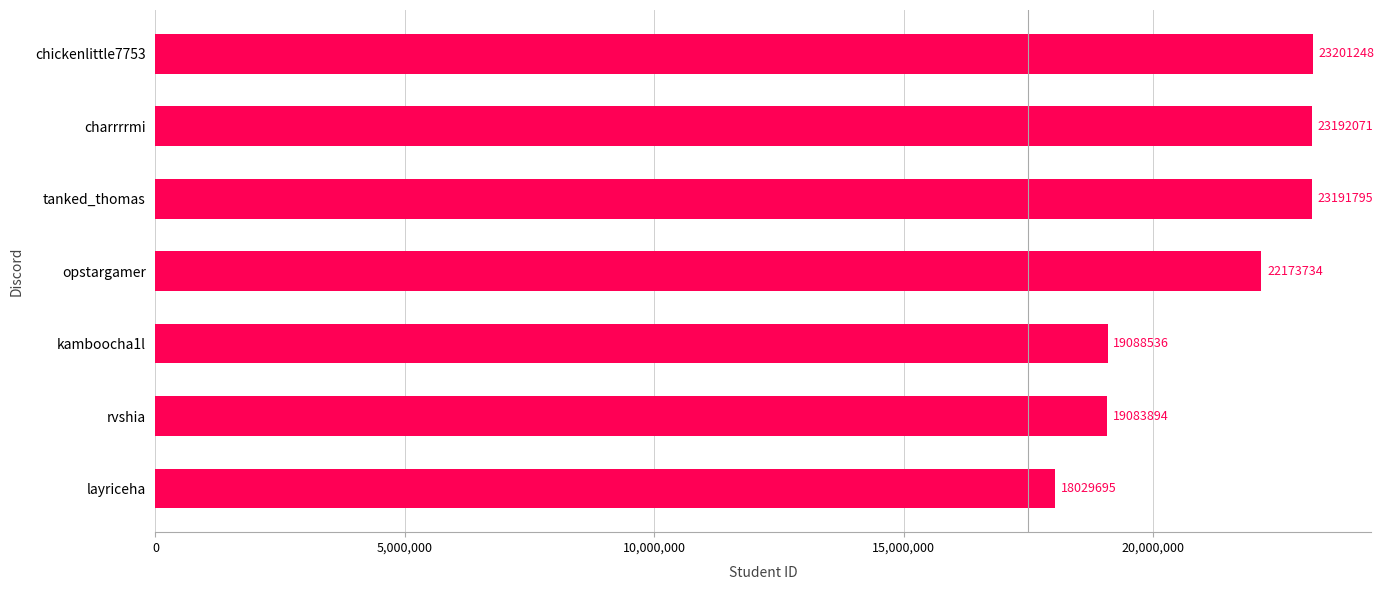

List the labels in order of value, largest first.

chickenlittle7753, charrrrmi, tanked_thomas, opstargamer, kamboocha1l, rvshia, layriceha